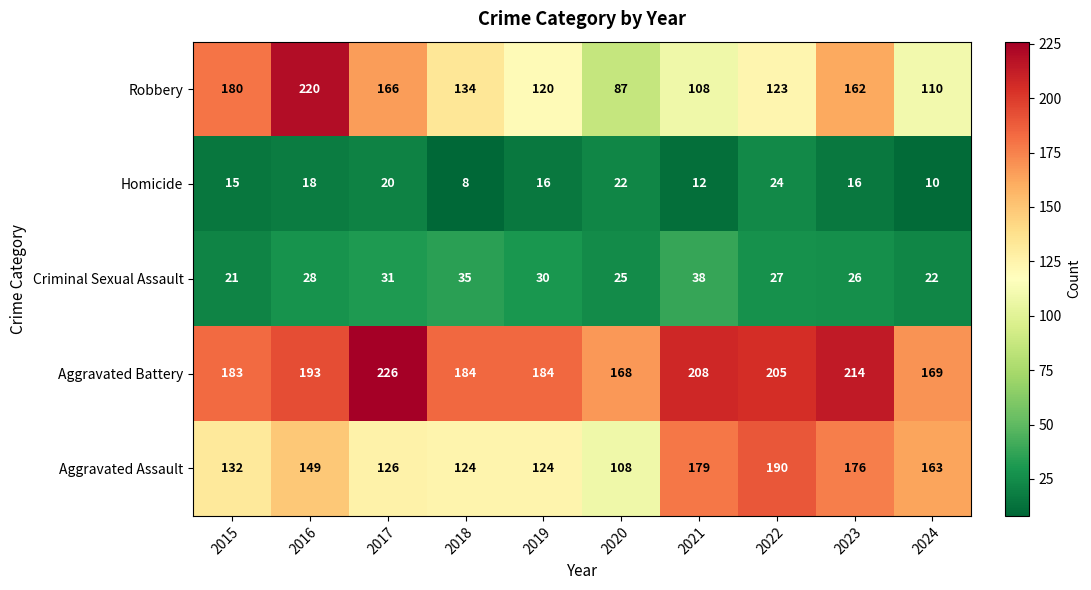

At 2021, list the series in order from smallest to largest.

Homicide, Criminal Sexual Assault, Robbery, Aggravated Assault, Aggravated Battery